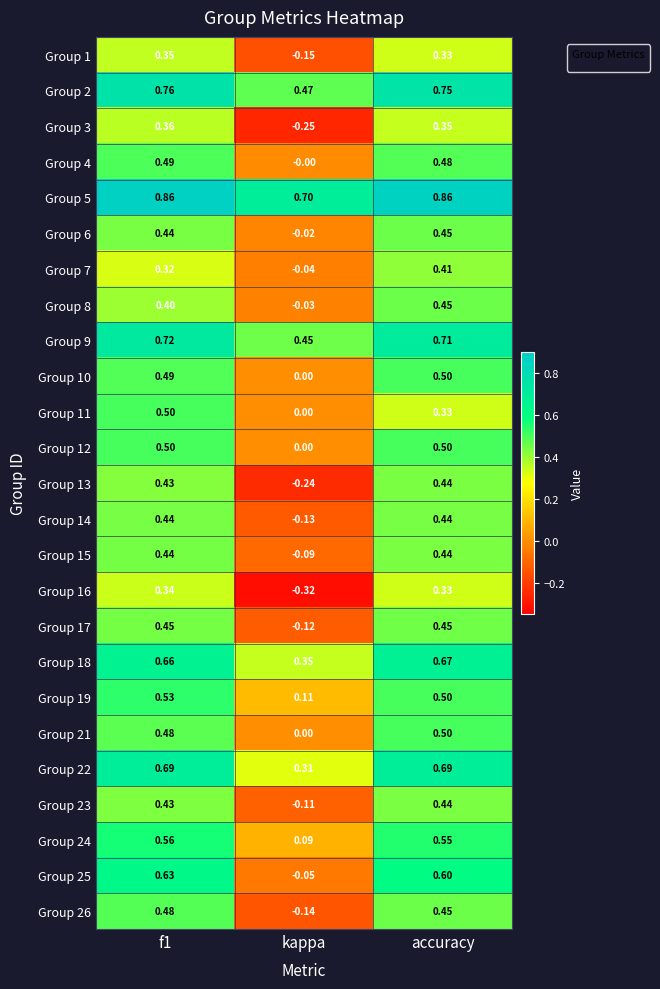

Where is Group 25 nearest to the value 0?

kappa